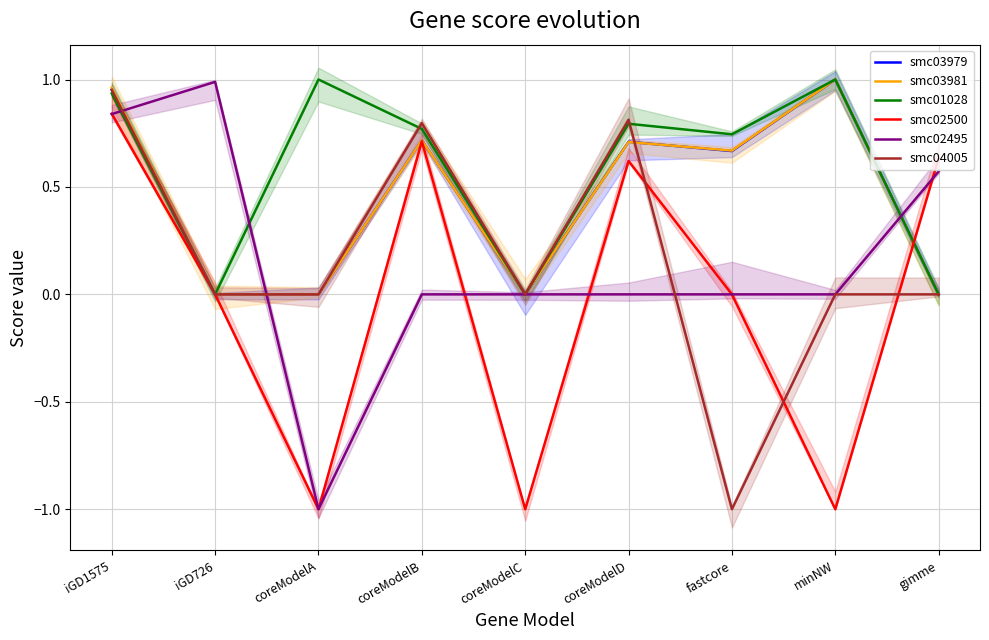

True or false: smc01028 and smc03979 cross at least once.

False